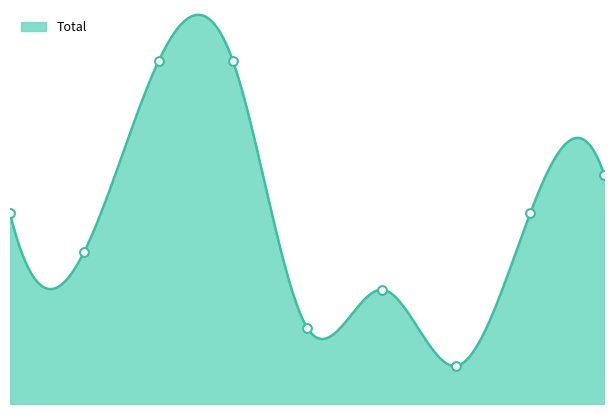

Between 3 and 7, which is larger?

3